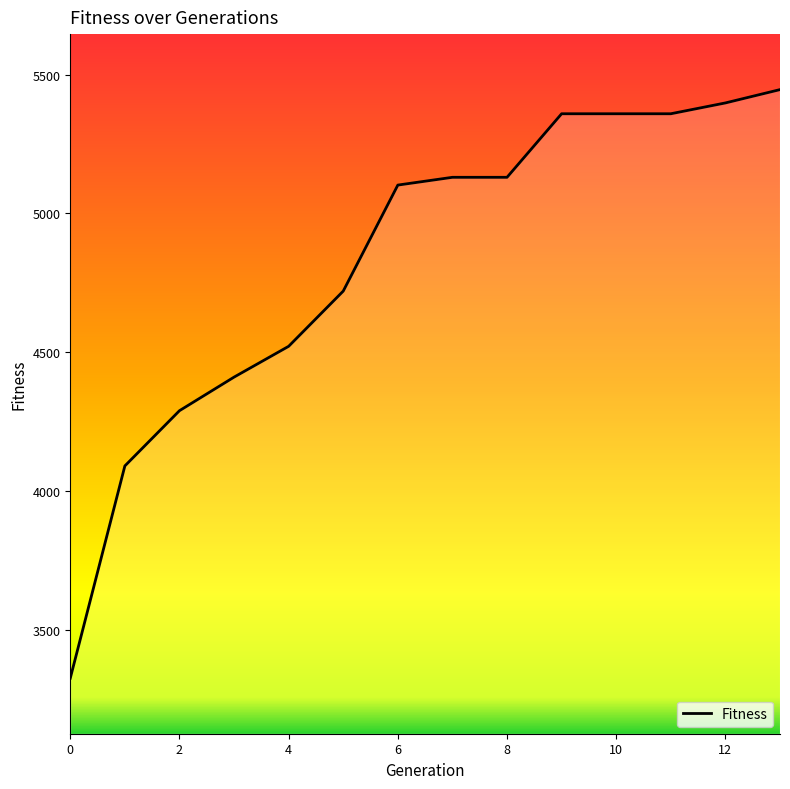

How many lines are shown in the chart?

1